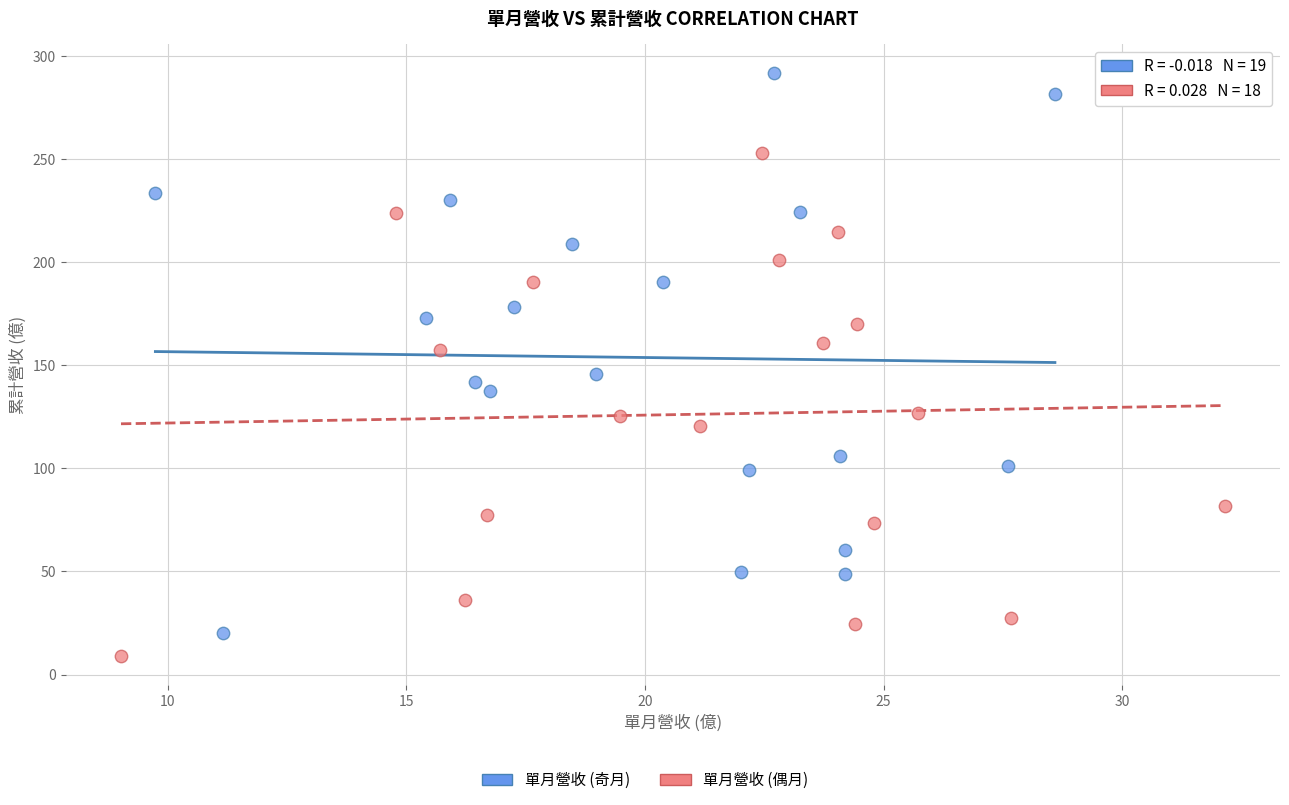

Which series has the largest Y range (max minus min)?

單月營收 (奇月)